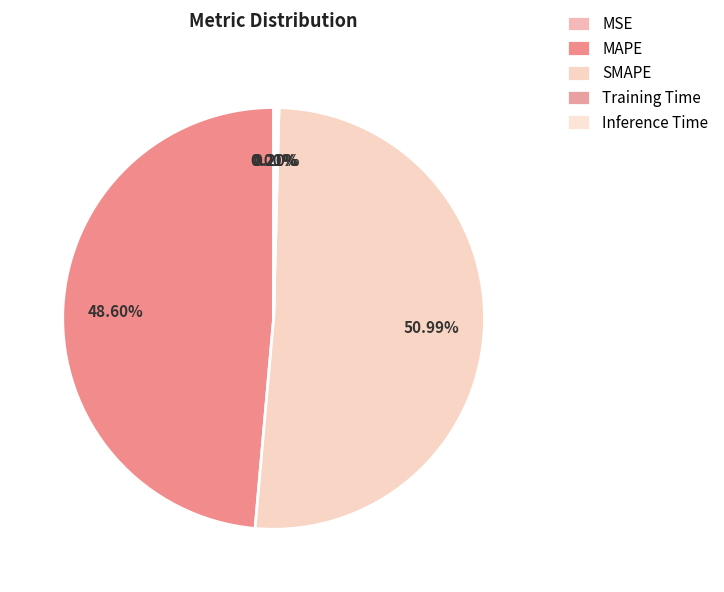

The MSE slice represents 0% of the pie. True or false?

True